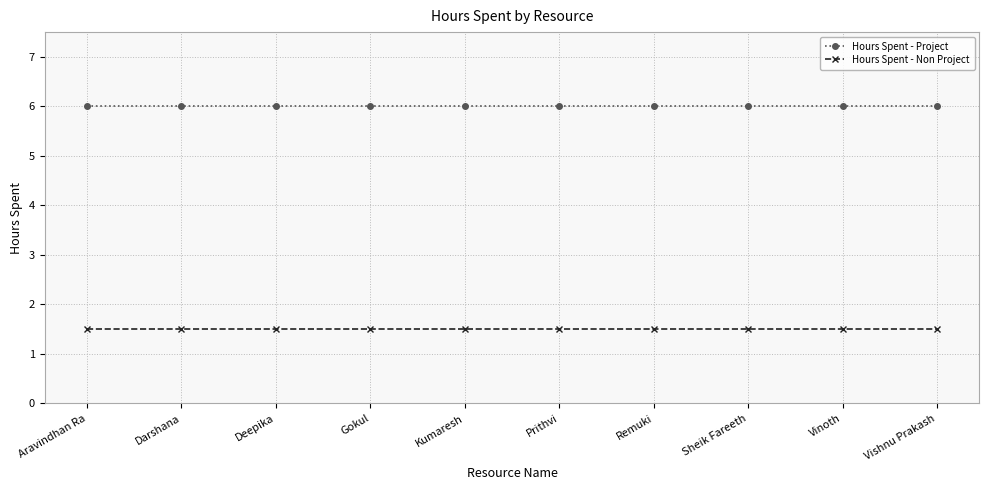

What is the value of the Hours Spent - Project point at the 5th from the left?

6.0